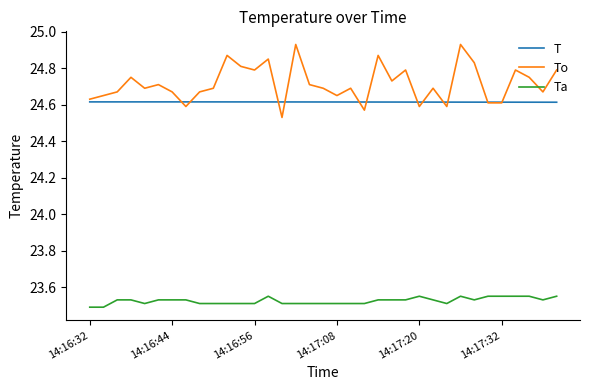

Is this an area chart (filled region under the line)?

No